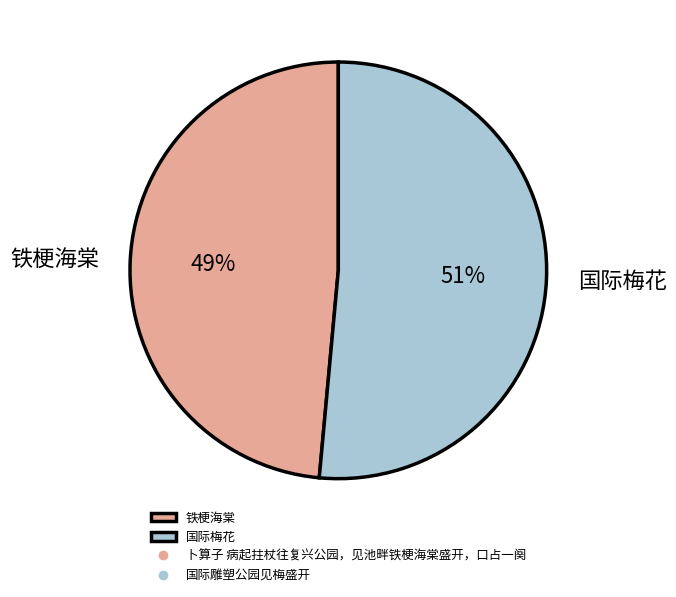

Rank the categories by value from highest to lowest.

国际梅花, 铁梗海棠